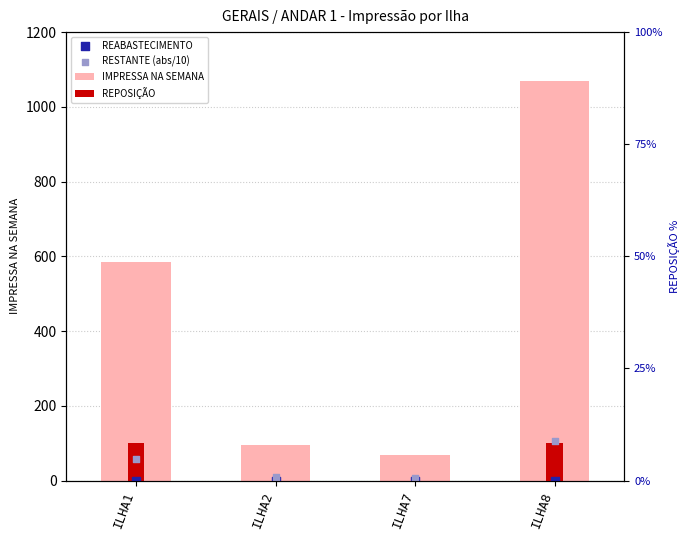

At which category is the sum across all series the highest?

ILHA8